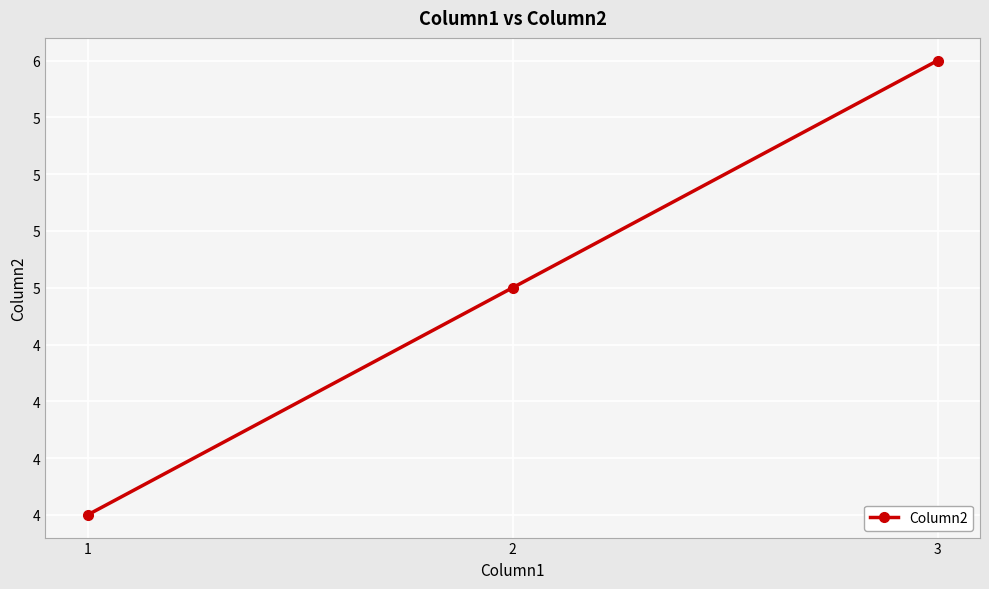

What is the minimum value shown in the chart?

4